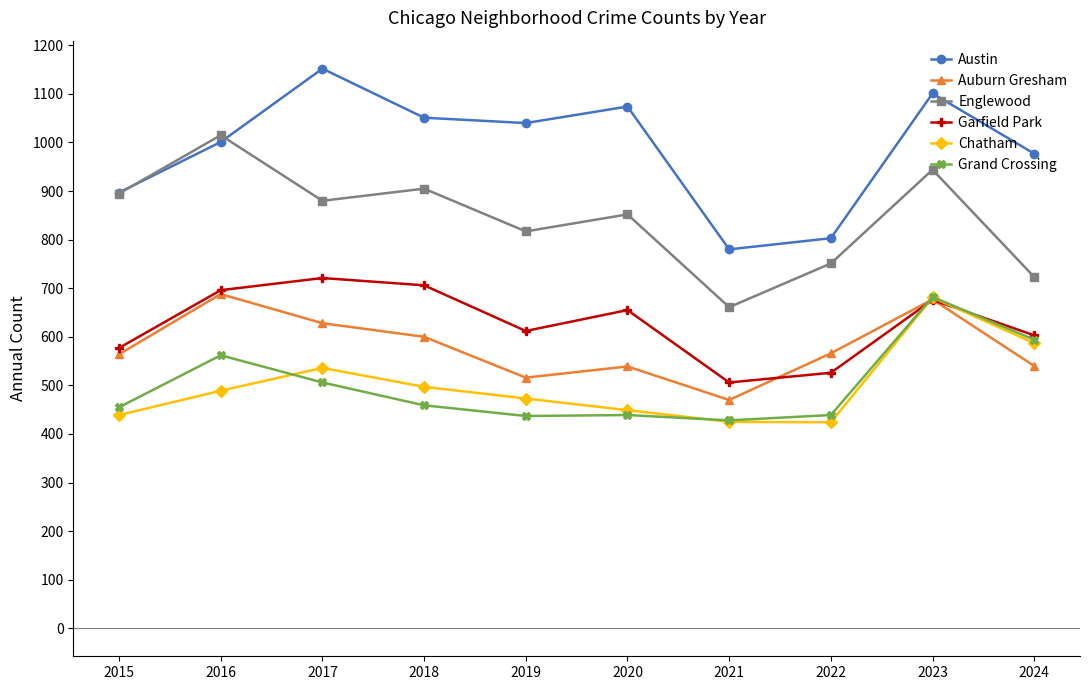

How many data points in Chatham are less than 489?

5